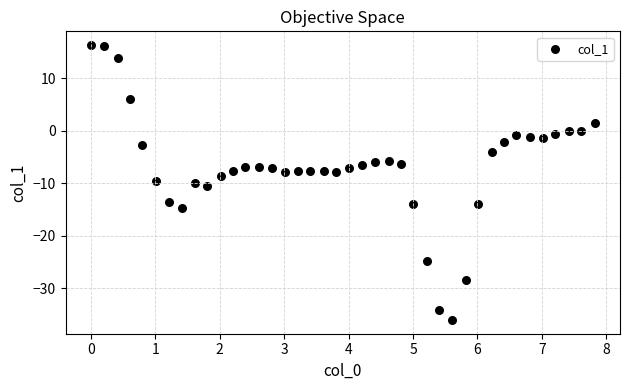

What is the range of X values (max minus min)?

7.8